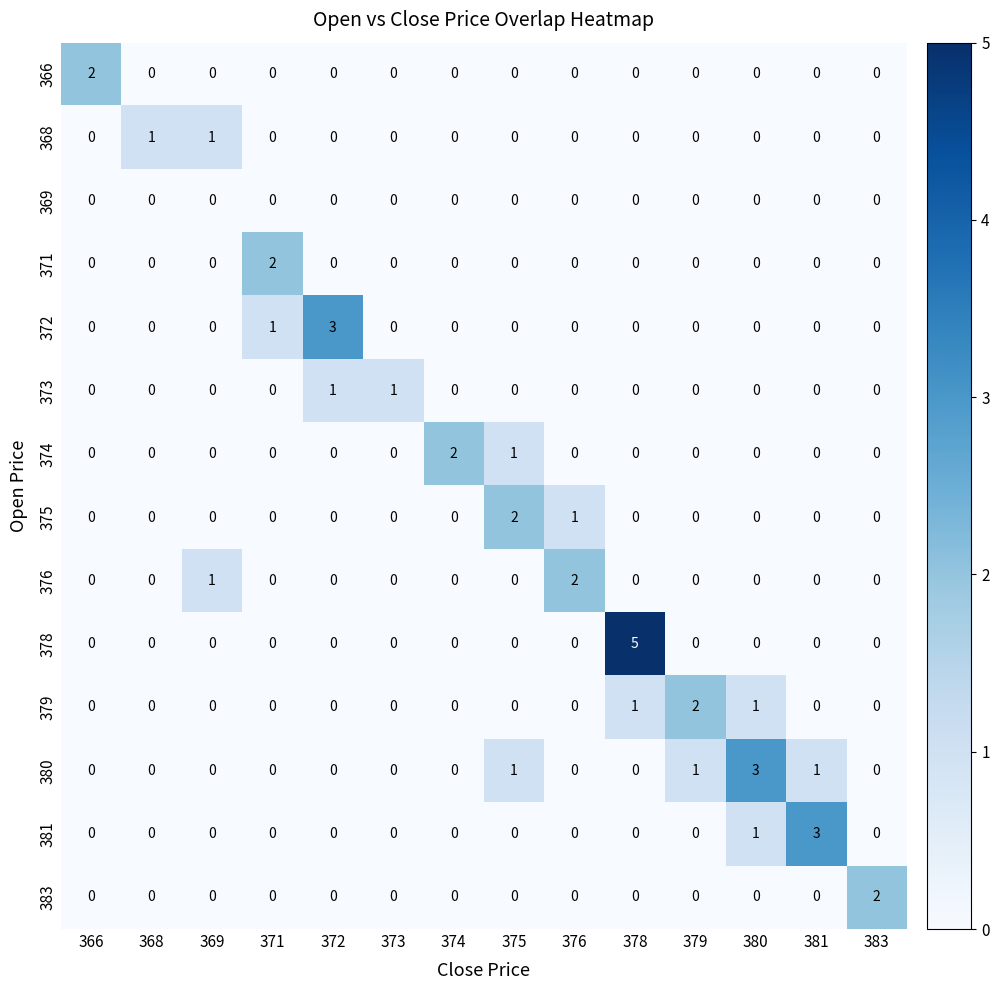

The 366 series shows -1 at 380. True or false?

False